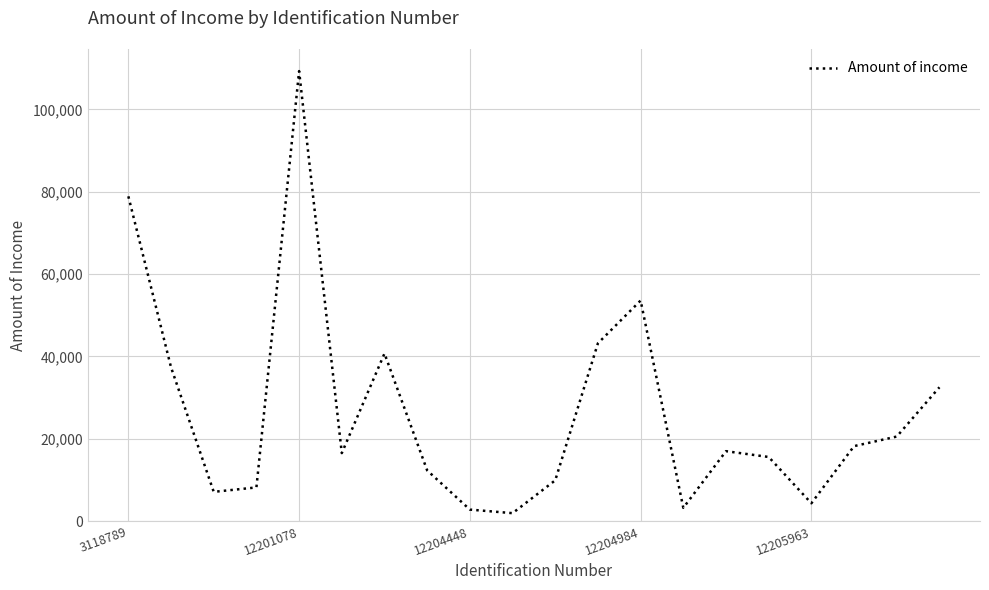

Is this an area chart (filled region under the line)?

No